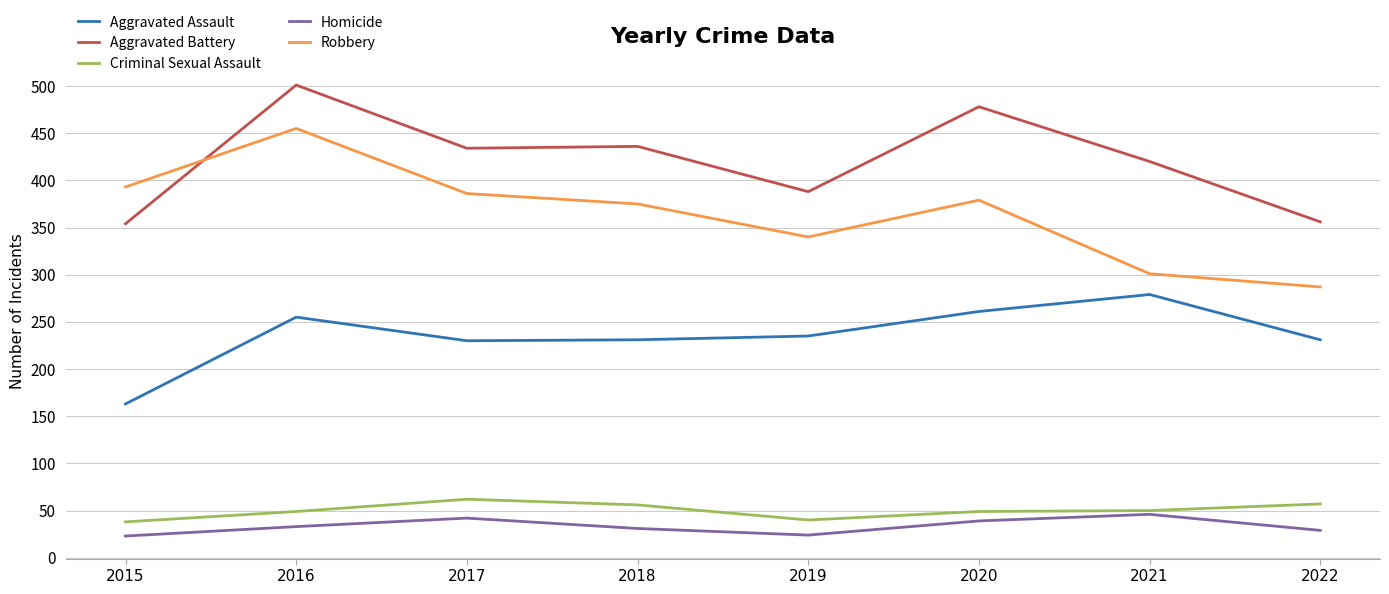

Is it true that Robbery equals 340 at 2019?

True